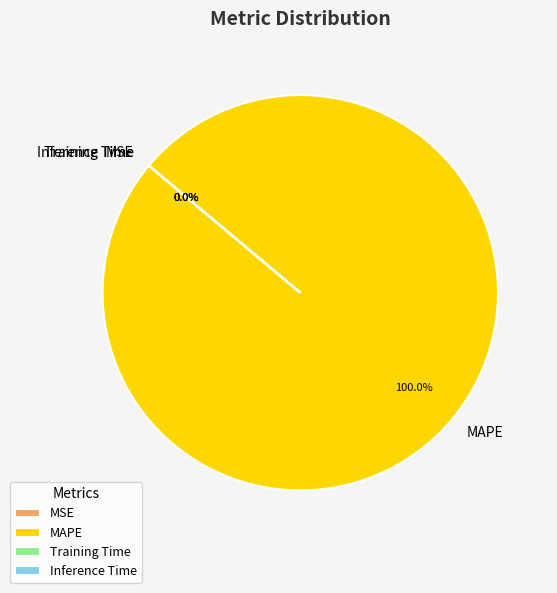

The MAPE slice represents 99% of the pie. True or false?

False